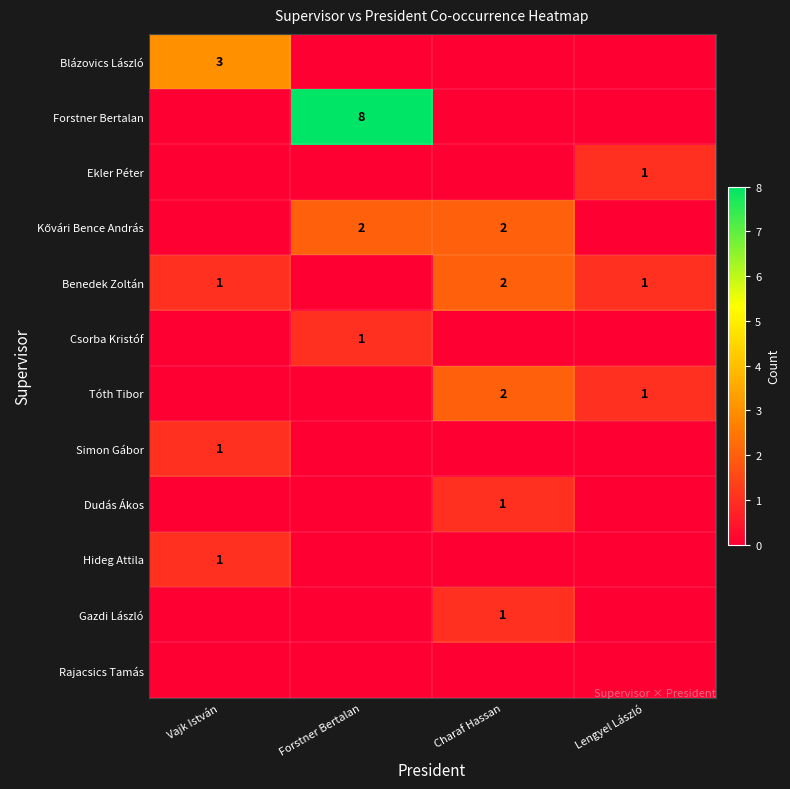

List the labels in order of Dudás Ákos value, largest first.

Charaf Hassan, Vajk István, Forstner Bertalan, Lengyel László